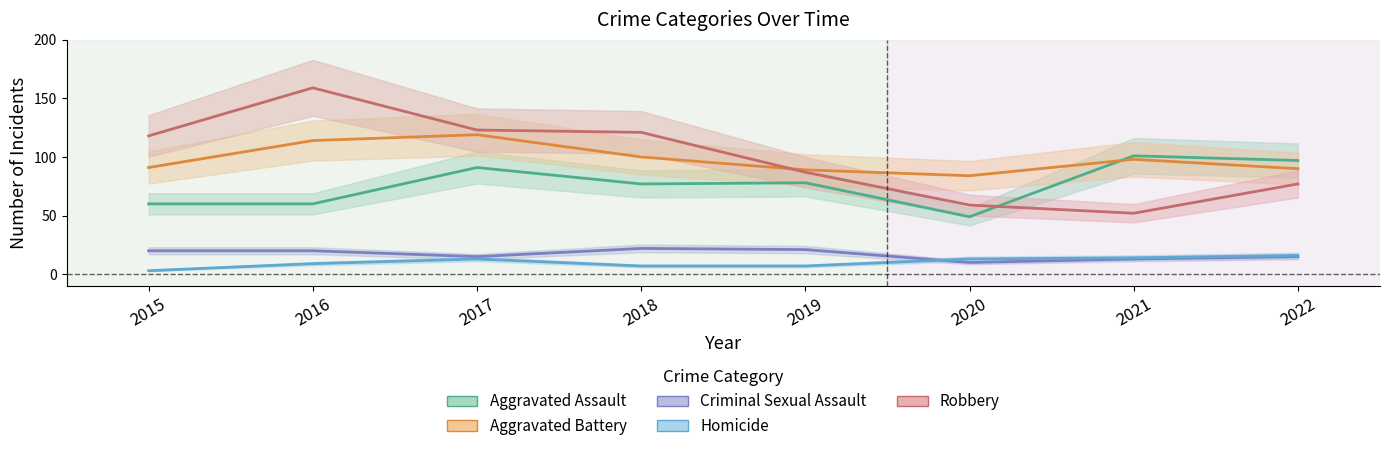

Reading left to right, transcribe all the data shown in this chart.

Aggravated Assault: 2015=60	2016=60	2017=91	2018=77	2019=78	2020=49	2021=101	2022=97
Aggravated Battery: 2015=91	2016=114	2017=119	2018=100	2019=89	2020=84	2021=98	2022=90
Criminal Sexual Assault: 2015=20	2016=20	2017=15	2018=22	2019=21	2020=10	2021=13	2022=15
Homicide: 2015=3	2016=9	2017=13	2018=7	2019=7	2020=13	2021=14	2022=16
Robbery: 2015=118	2016=159	2017=123	2018=121	2019=87	2020=59	2021=52	2022=77